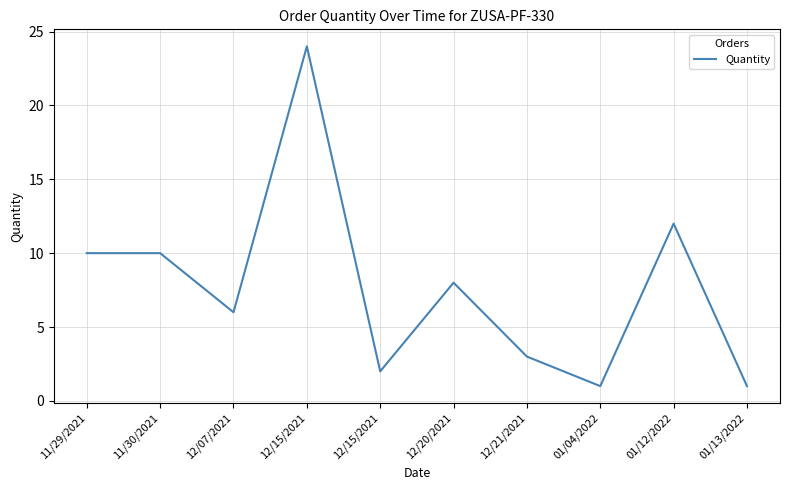

What is the label of the 8th point from the left?

01/04/2022